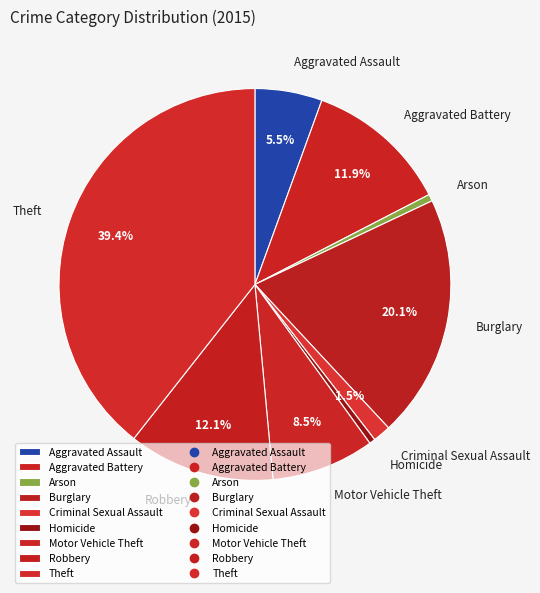

How many segments does this pie chart have?

9